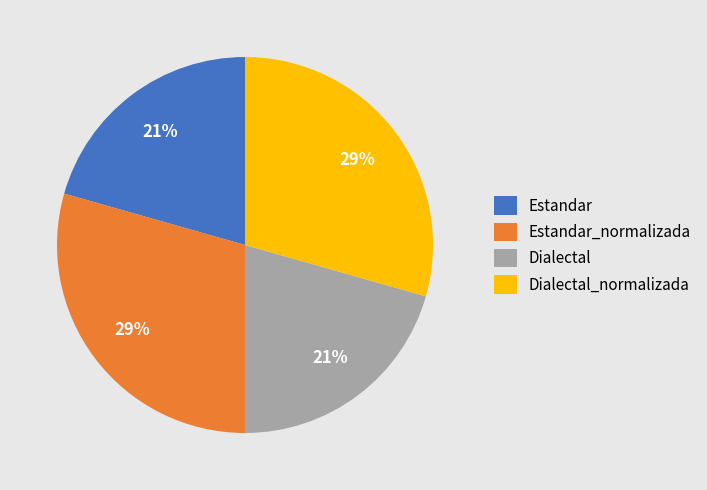

The Estandar slice represents 10% of the pie. True or false?

False